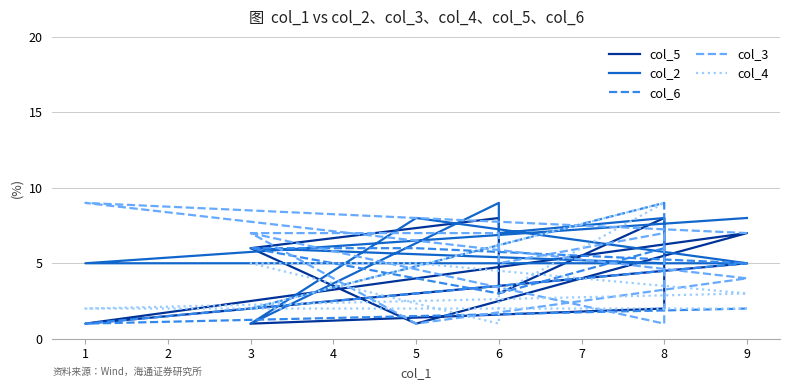

Which has a higher value, 1 or 6?

6